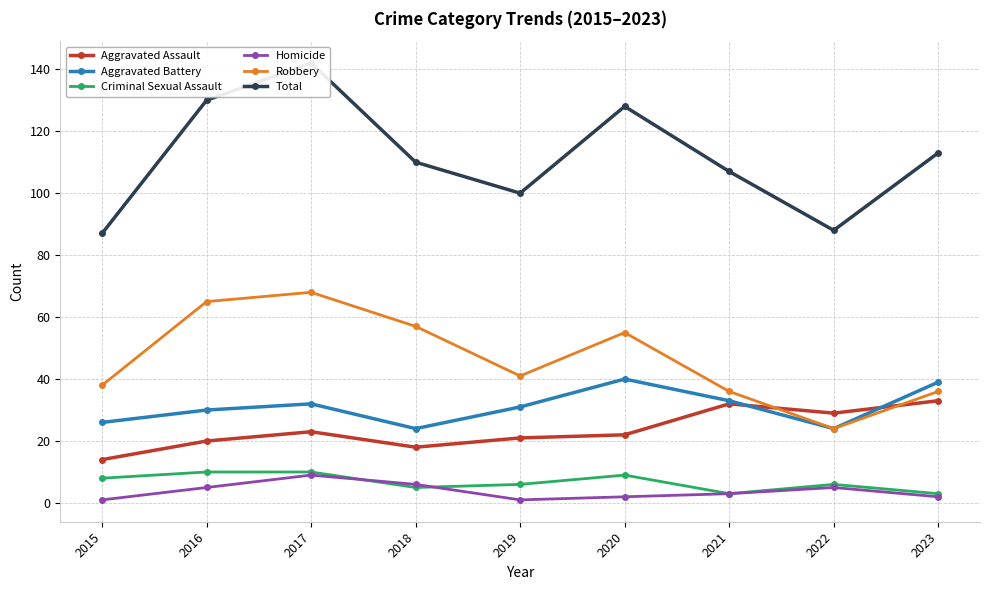

Where is Total nearest to the value 114?

2023